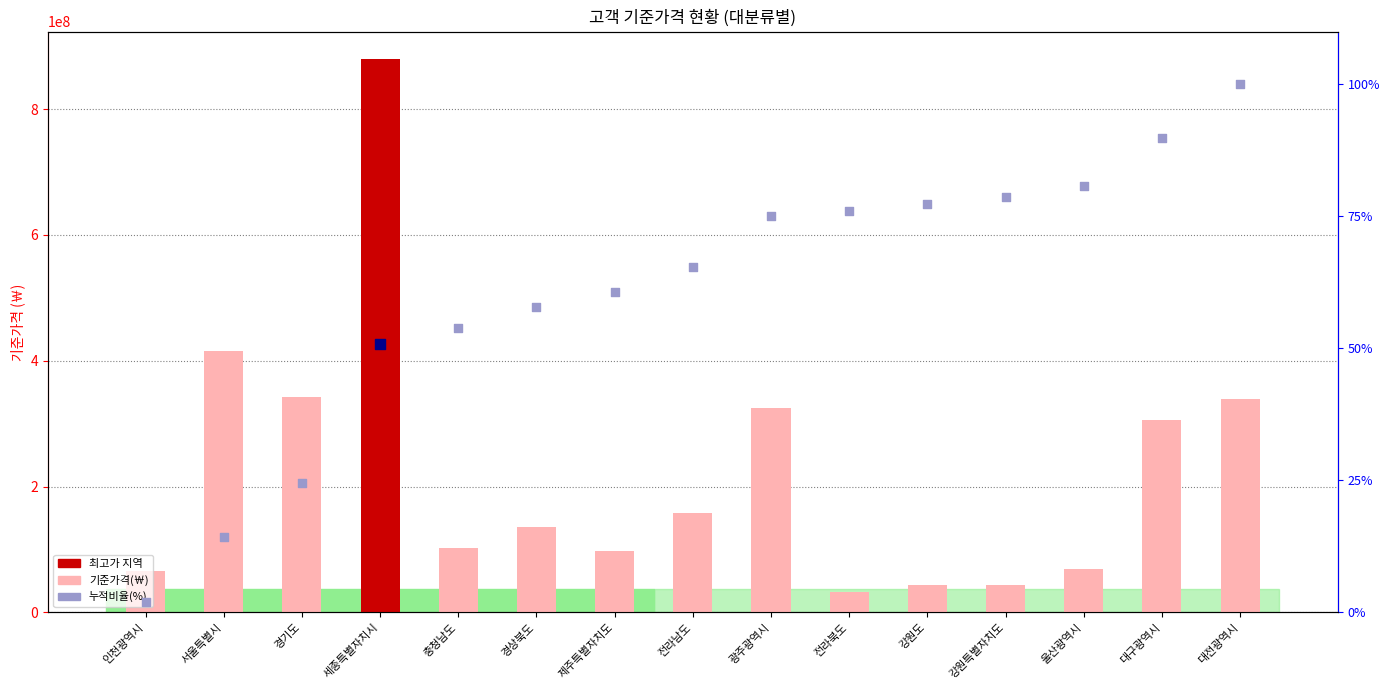

At which category is the sum across all series the highest?

세종특별자치시